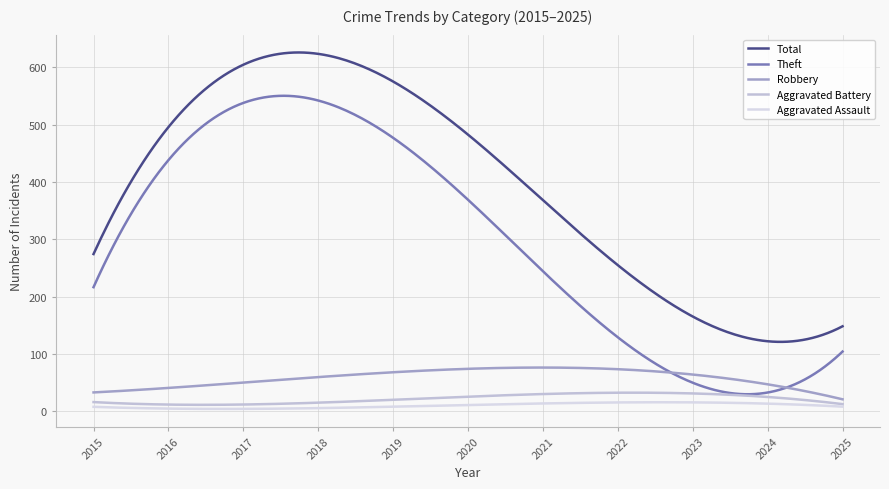

In Total, how many points are higher than both neighbors (excluding endpoints)?

1